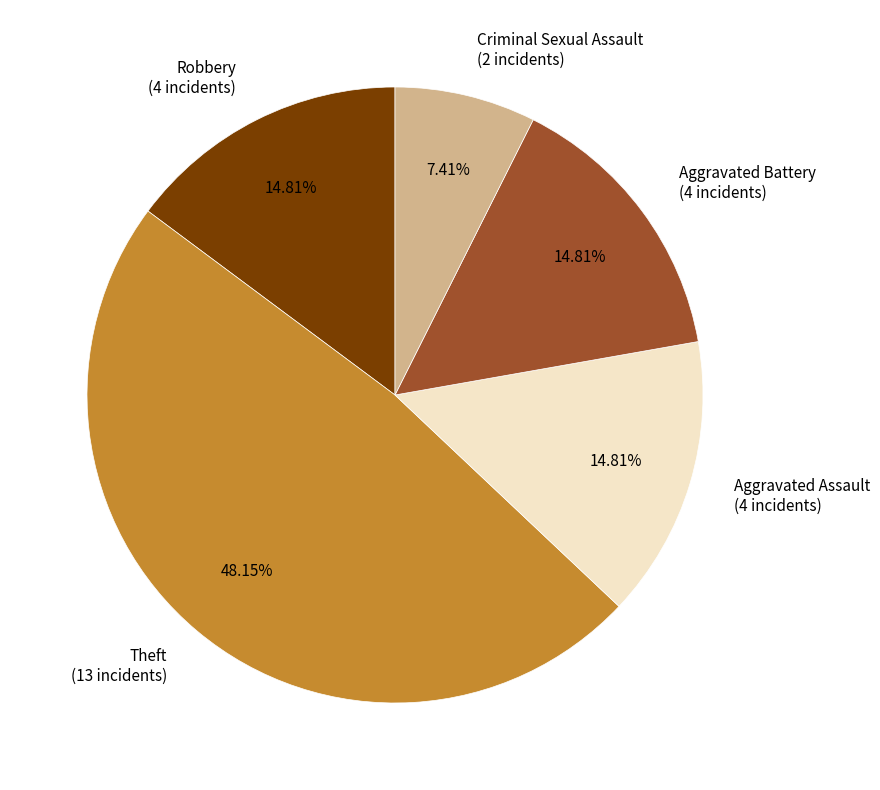

Count the number of slices in the pie.

5